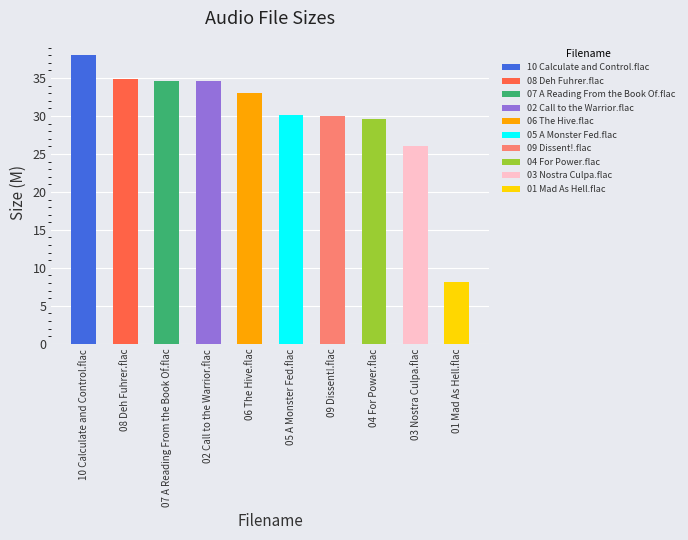

Count the number of categories in the chart.

10